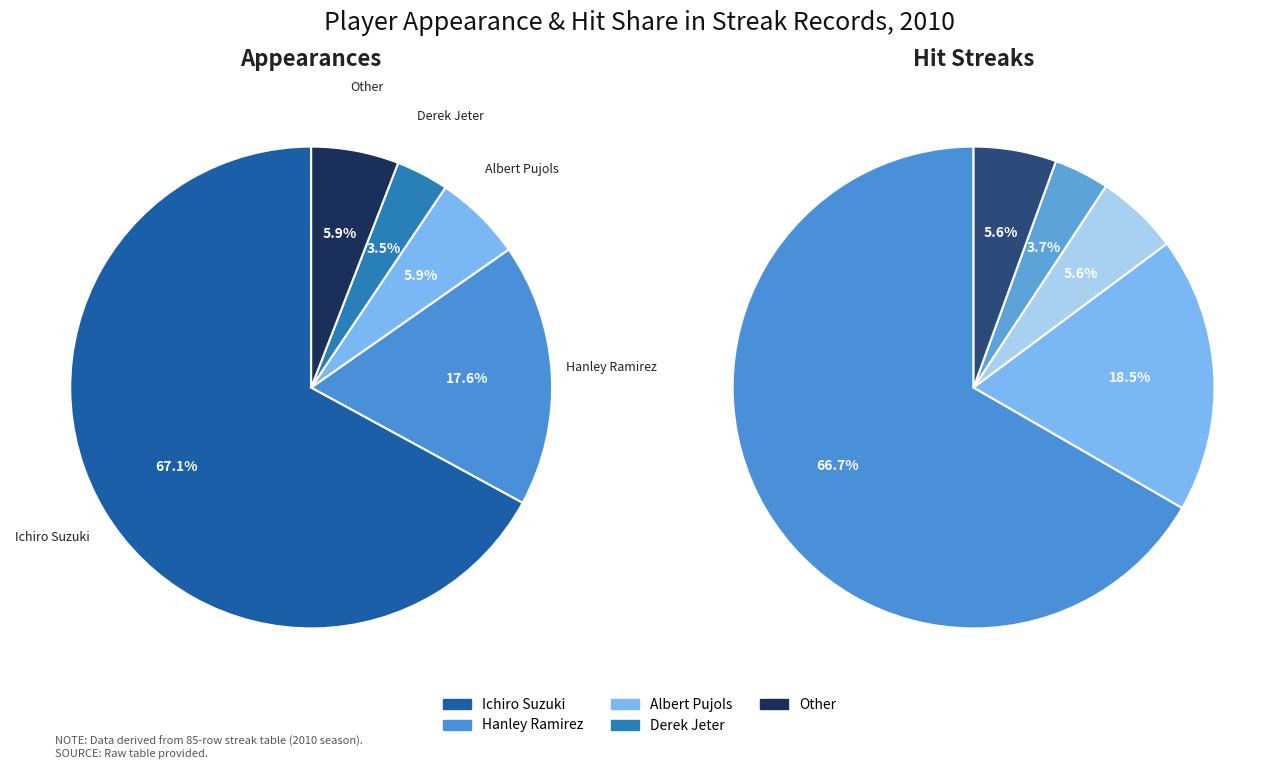

What is the majority slice?

Ichiro Suzuki